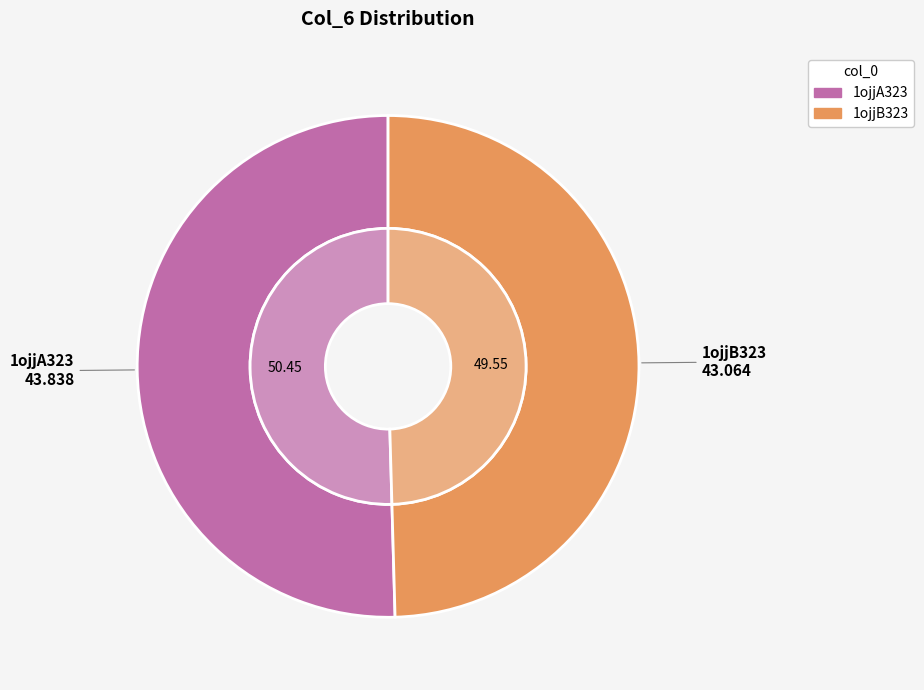

Combined, do 1ojjB323 and 1ojjA323 account for over 50%?

Yes